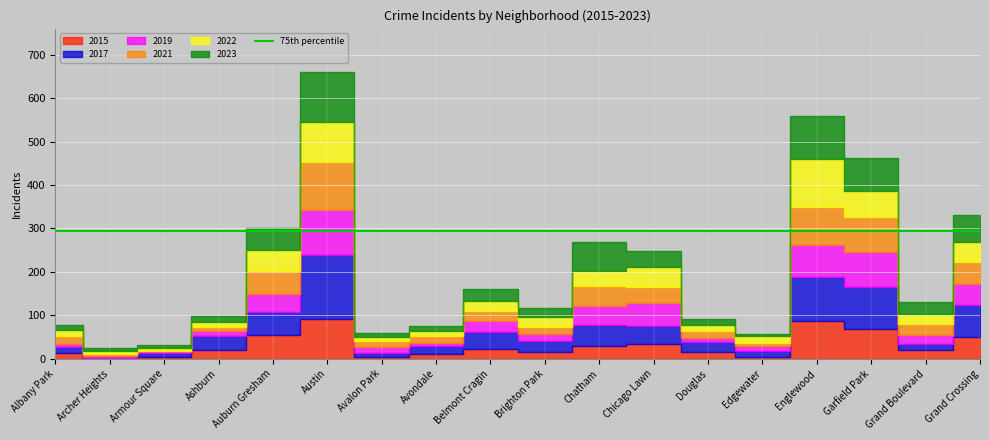

What is the minimum value shown in the chart?

1